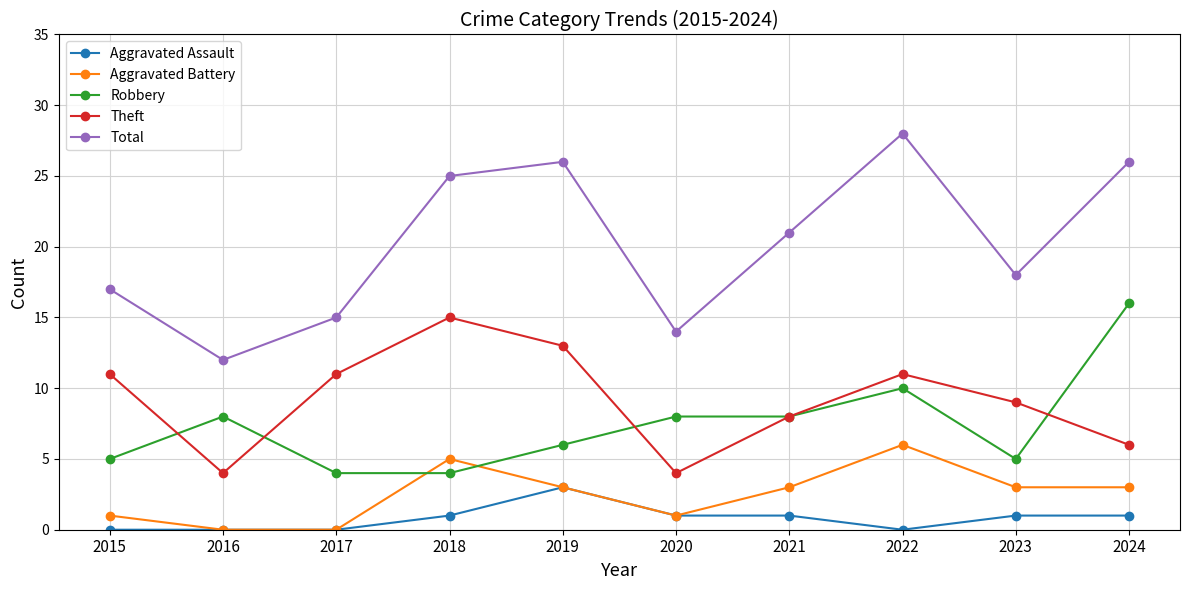

The value of Theft at 2017 is 11. True or false?

True